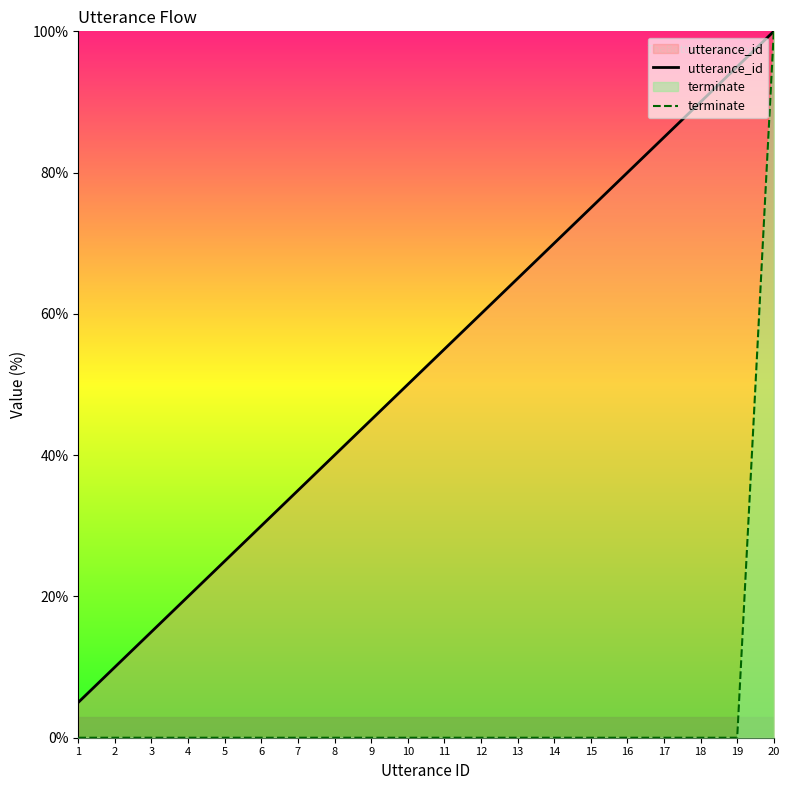

The terminate series shows -60.3 at 12. True or false?

False